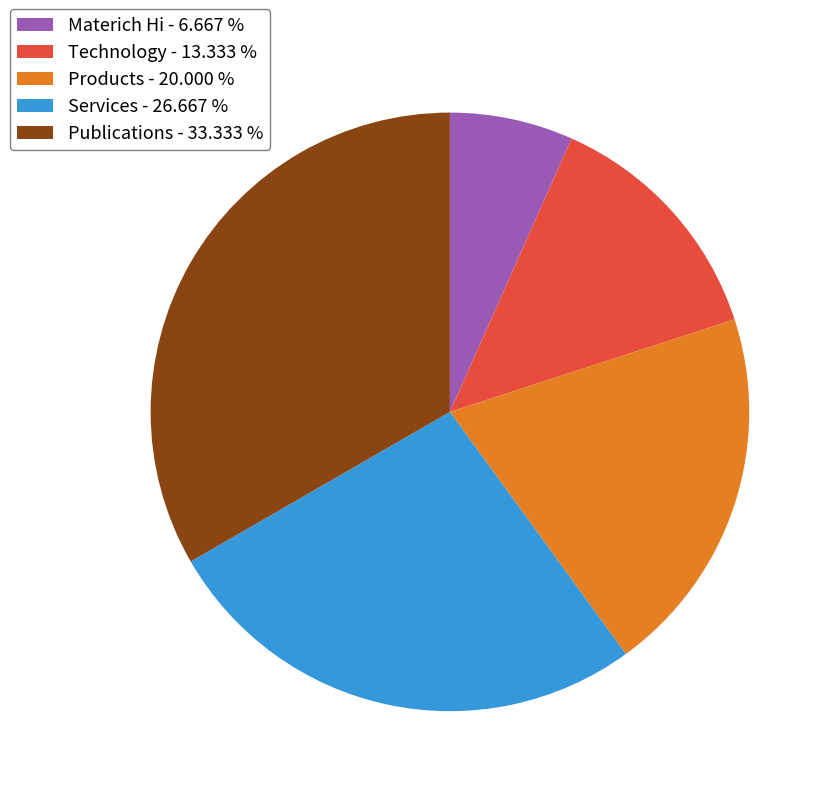

How many segments does this pie chart have?

5